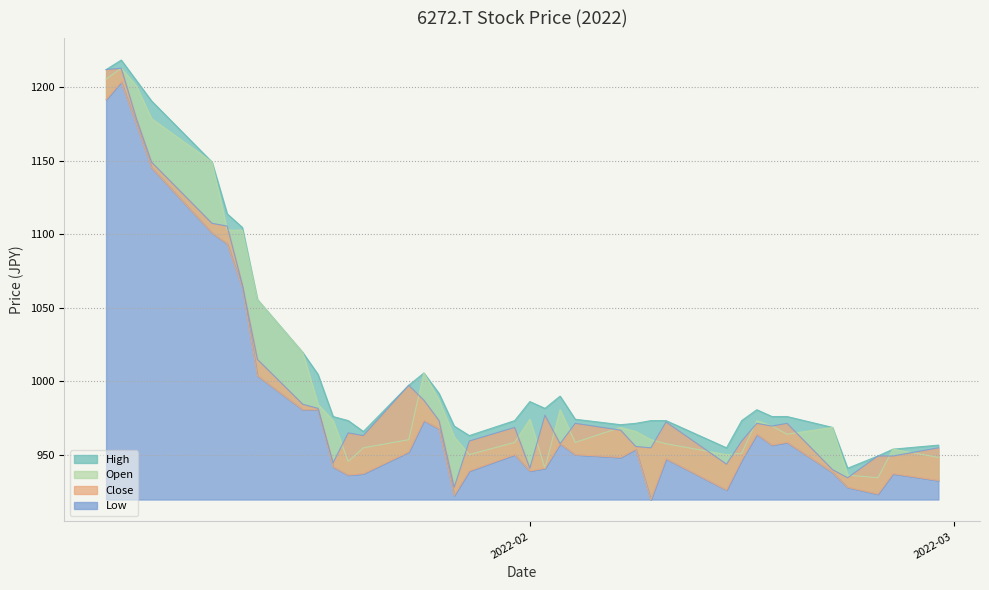

Is it true that Open equals 949.9 at 2022-02-14?

True